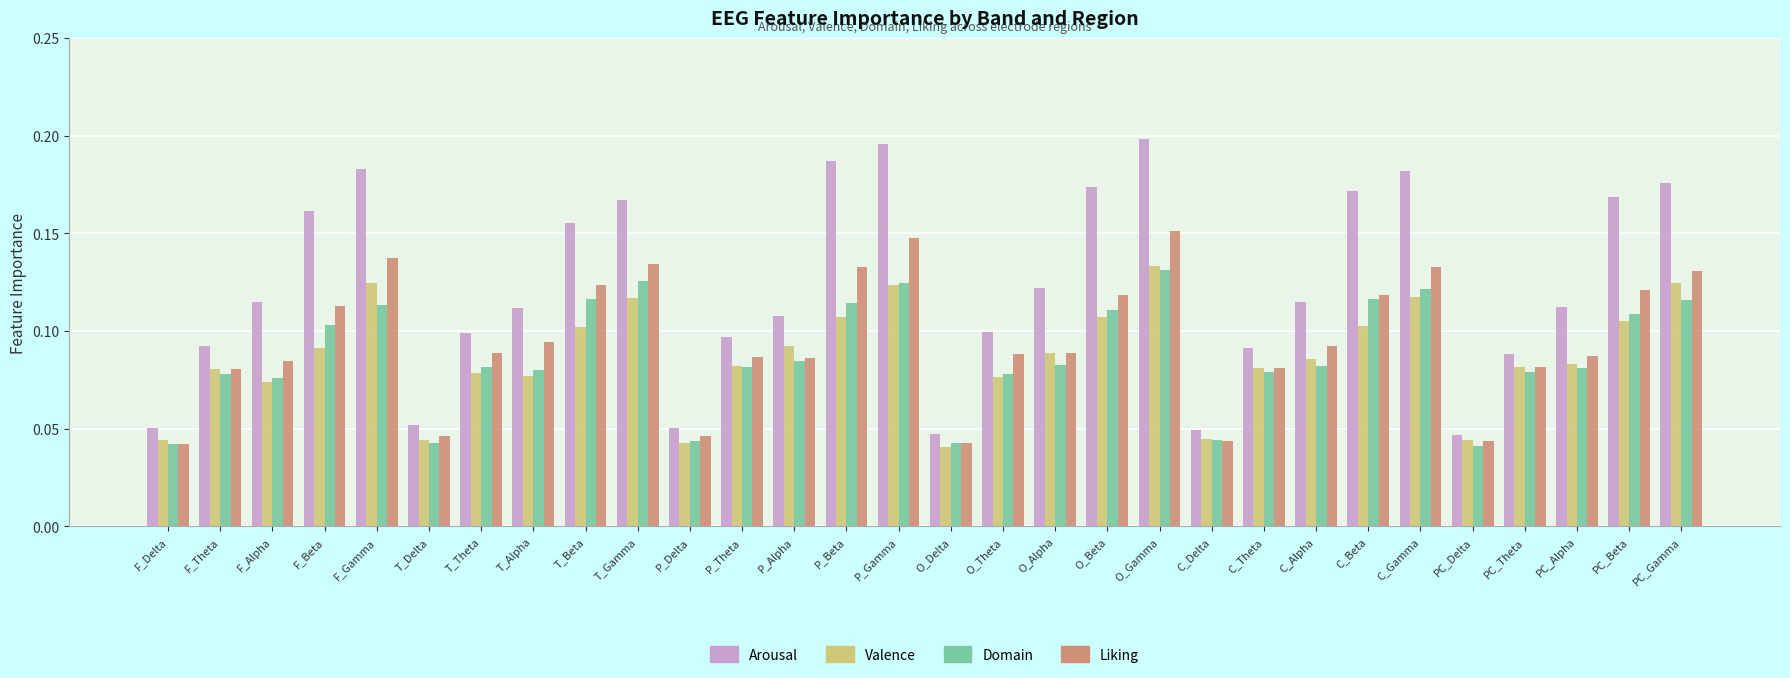

Count the Valence values in the range 0 to 1.

30